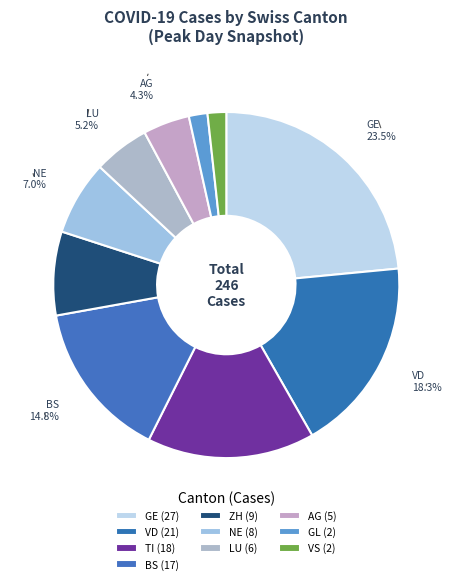

To the nearest percent, what is the difference between the largest and smallest slice percentages?

22%